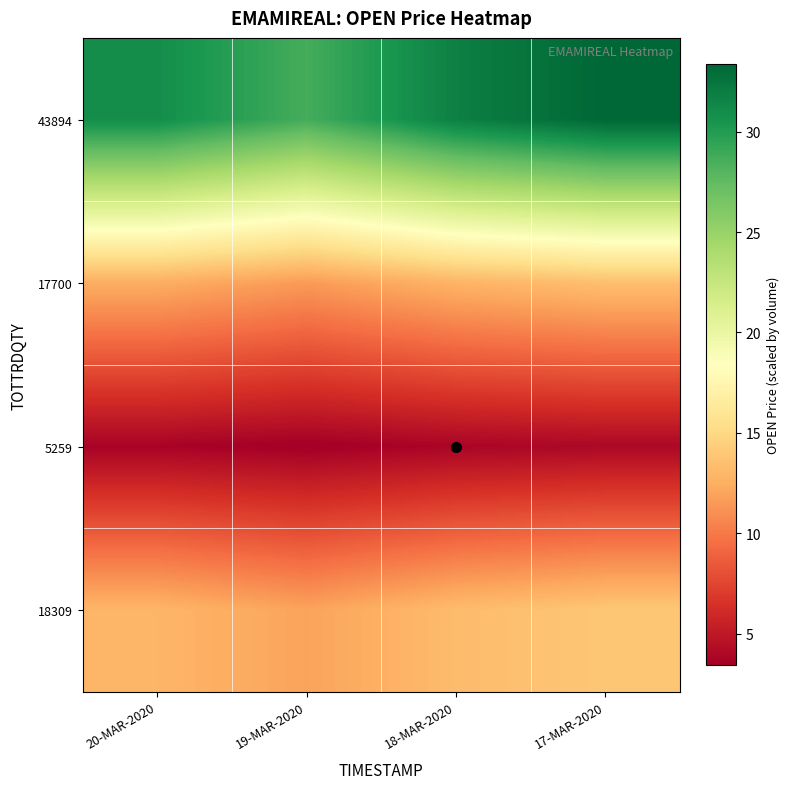

Rank the series by their maximum value, from lowest to highest.

5259, 17700, 18309, 43894